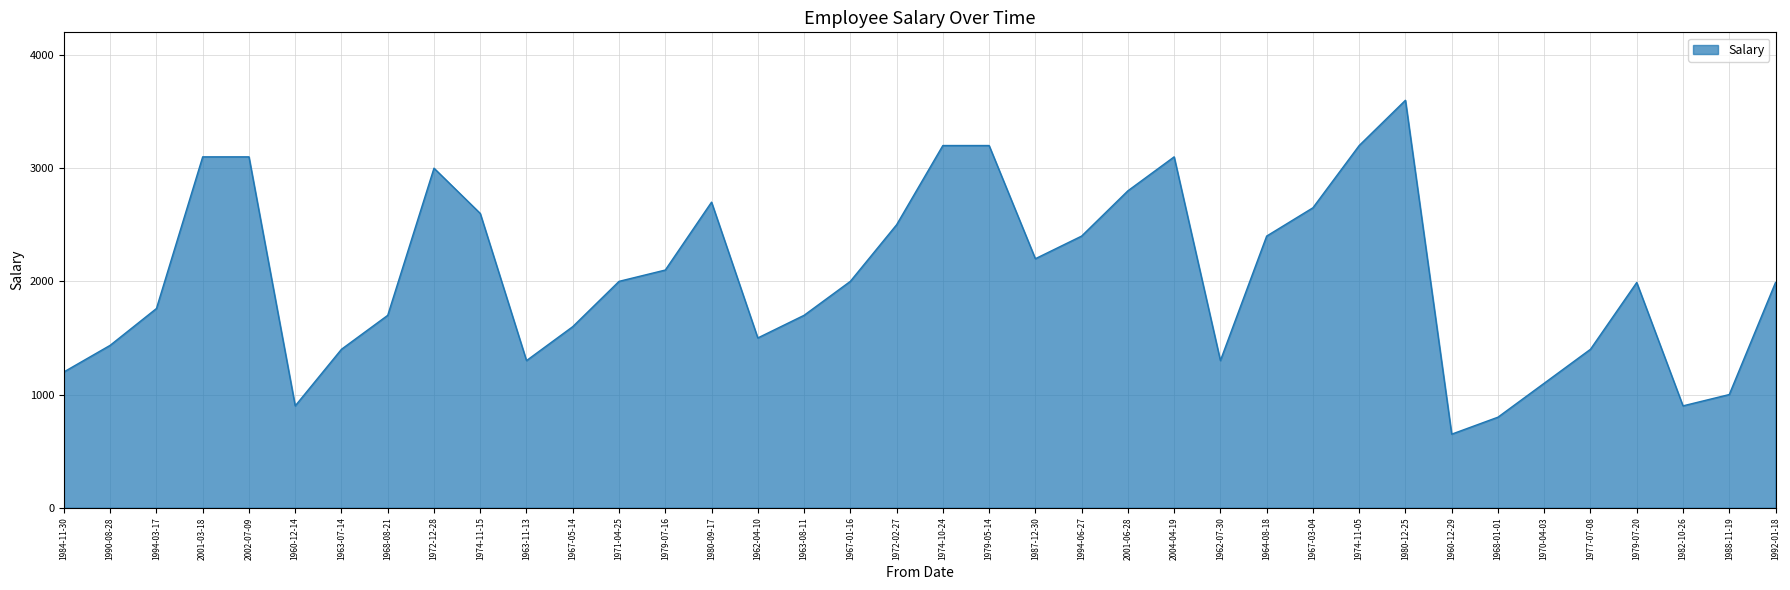

What is the change in value from 1967-03-04 to 1968-01-01?

-1850